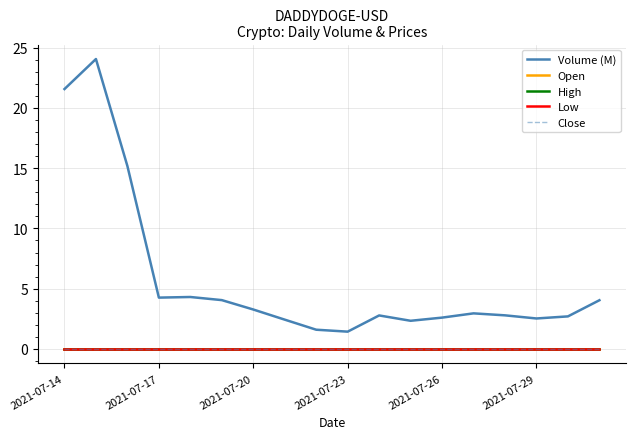

What is the greatest value displayed?

24.0